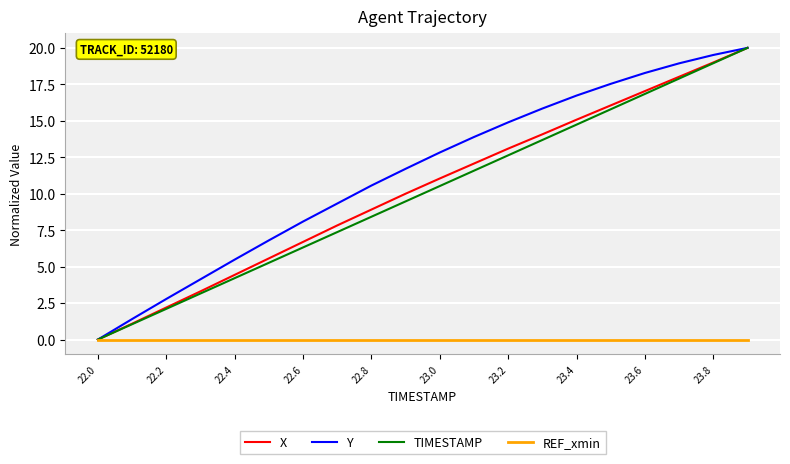

Which series has the largest total across all categories?

Y